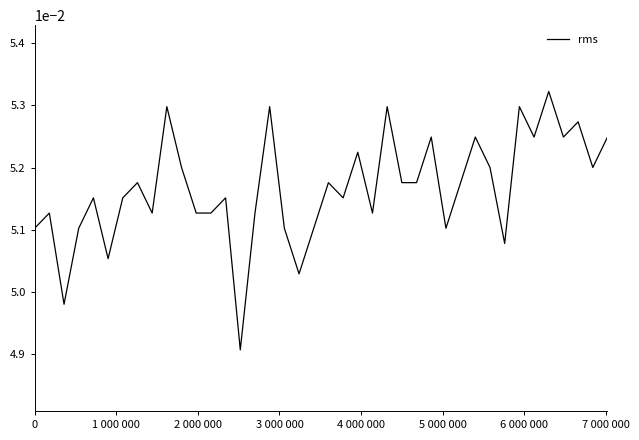

True or false: the data has more than 2 interior local peaks.

True